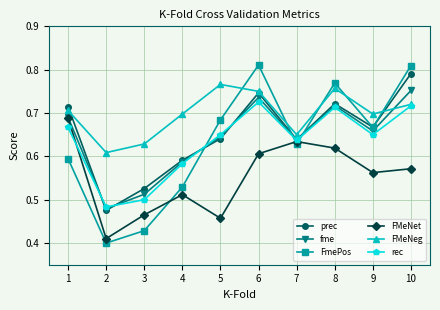

How many FMeNet values are between 0 and 1?

10